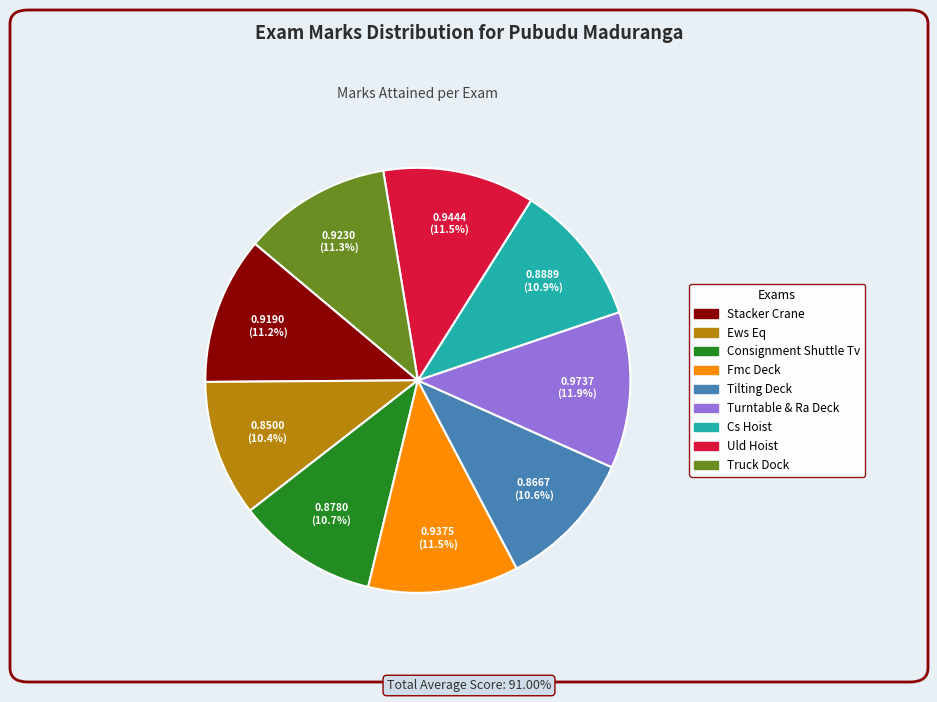

What is the total percentage of Truck Dock and Consignment Shuttle Tv?

22.0%